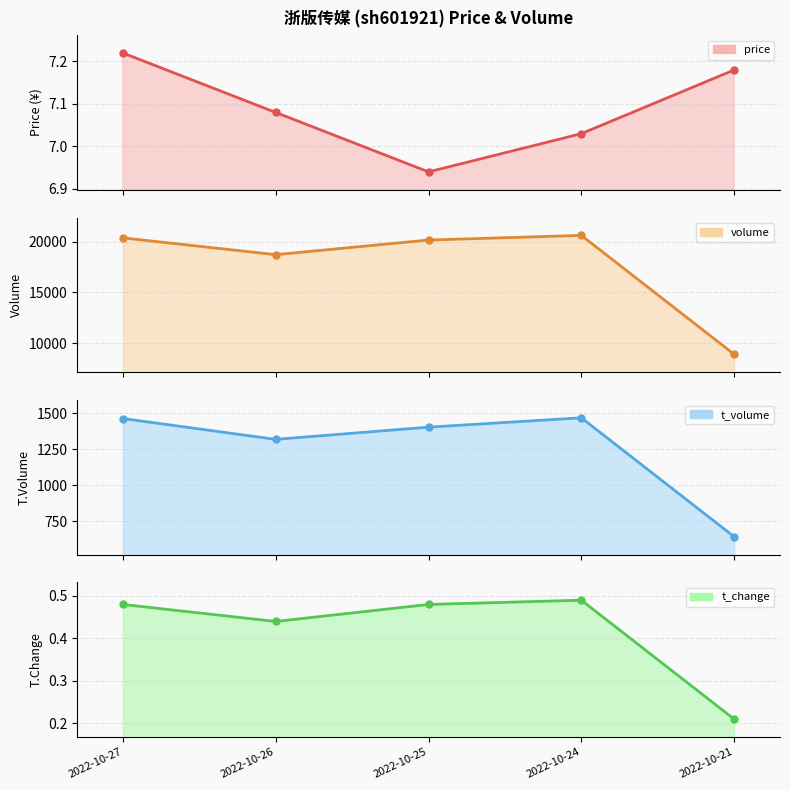

True or false: volume and t_change cross at least once.

False